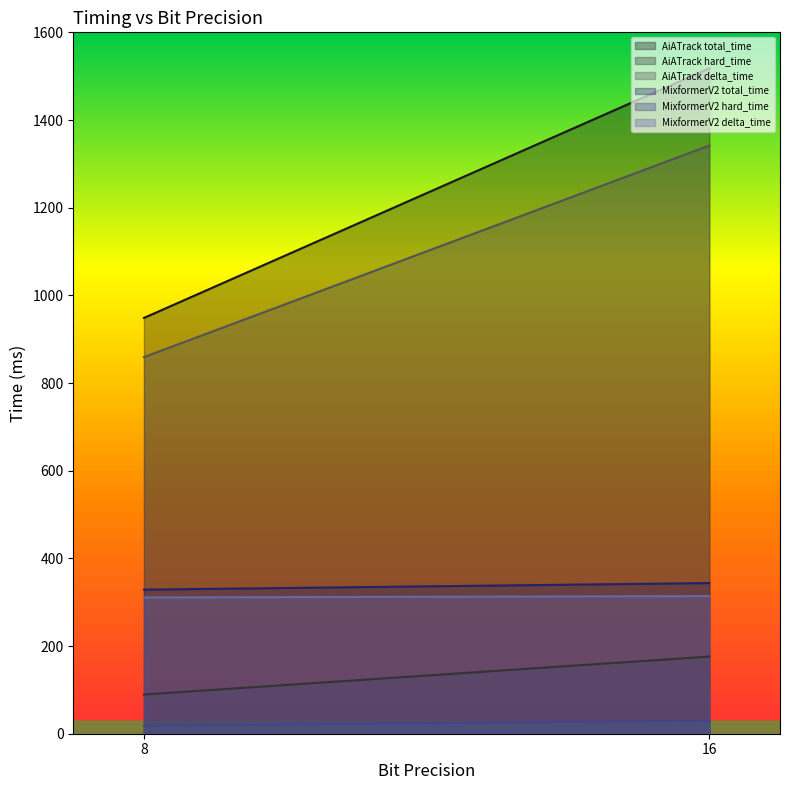

What is the average value of the MixformerV2 total_time series?

336.2